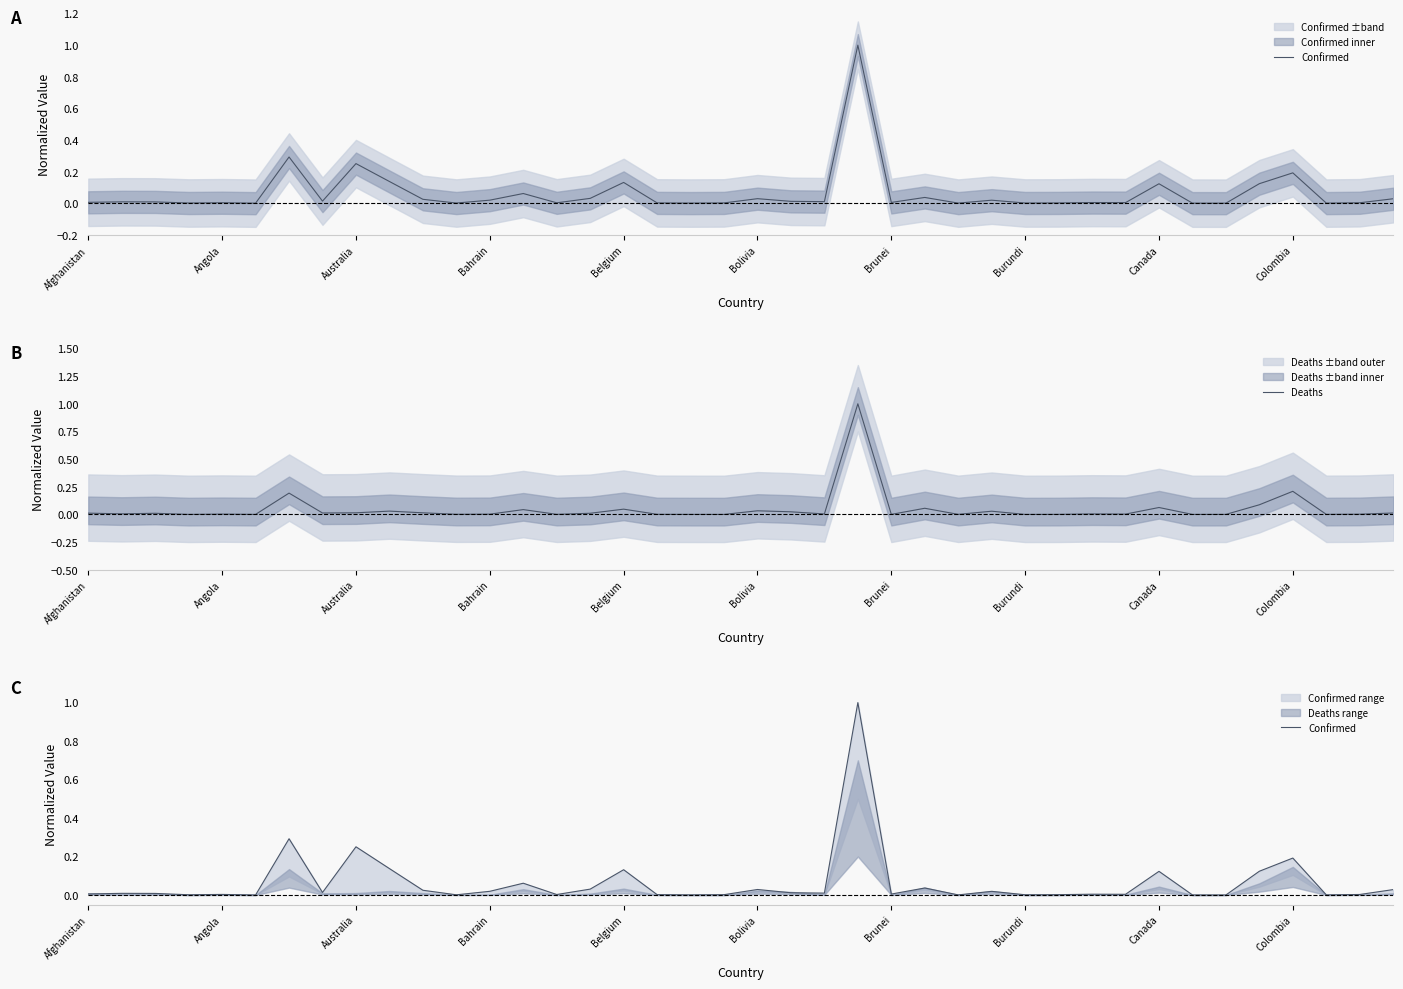

Reading left to right, extract all data points from this chart.

Confirmed: 0.0	0.0	0.0	0.0	0.0	0.0	0.3	0.0	0.3	0.1	0.0	0.0	0.0	0.1	0.0	0.0	0.1	0.0	0.0	0.0	0.0	0.0	0.0	1.0	0.0	0.0	0.0	0.0	0.0	0.0	0.0	0.0	0.1	0.0	0.0	0.1	0.2	0.0	0.0	0.0
Deaths: 0.0	0.0	0.0	0.0	0.0	0.0	0.2	0.0	0.0	0.0	0.0	0.0	0.0	0.0	0.0	0.0	0.0	0.0	0.0	0.0	0.0	0.0	0.0	1.0	0.0	0.1	0.0	0.0	0.0	0.0	0.0	0.0	0.1	0.0	0.0	0.1	0.2	0.0	0.0	0.0